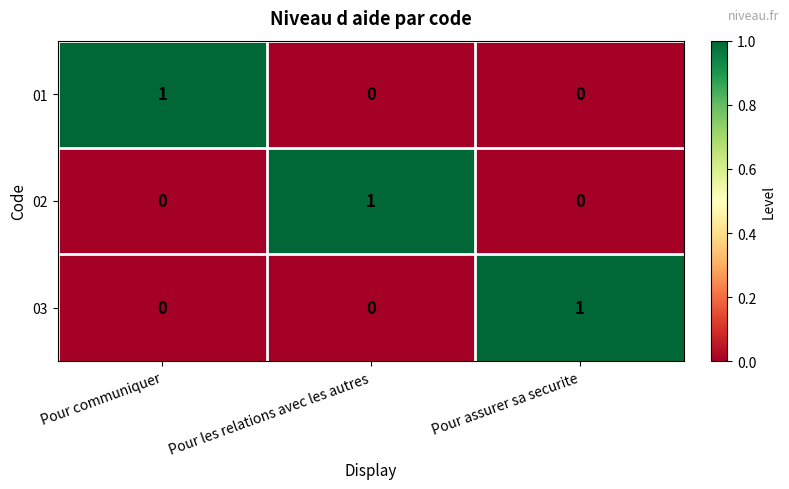

How many 02 values are between 0 and 1?

3